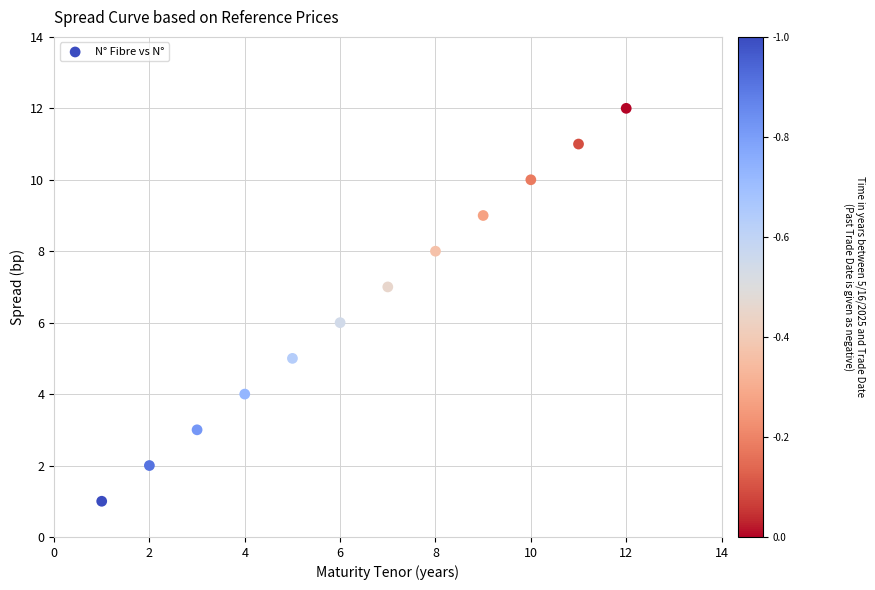

What is the average X value?

6